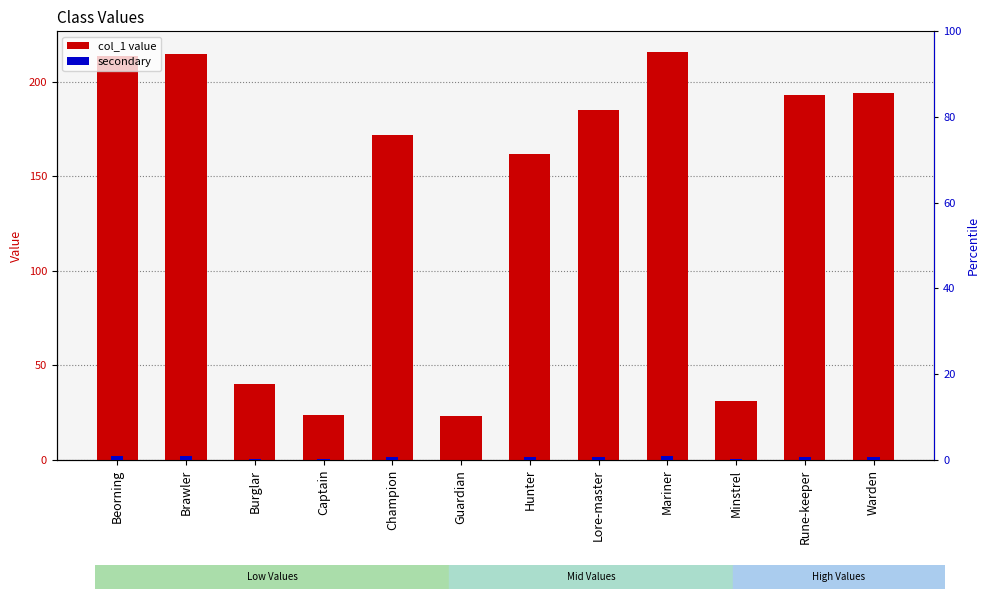

Which has a higher value, Beorning or Guardian?

Beorning